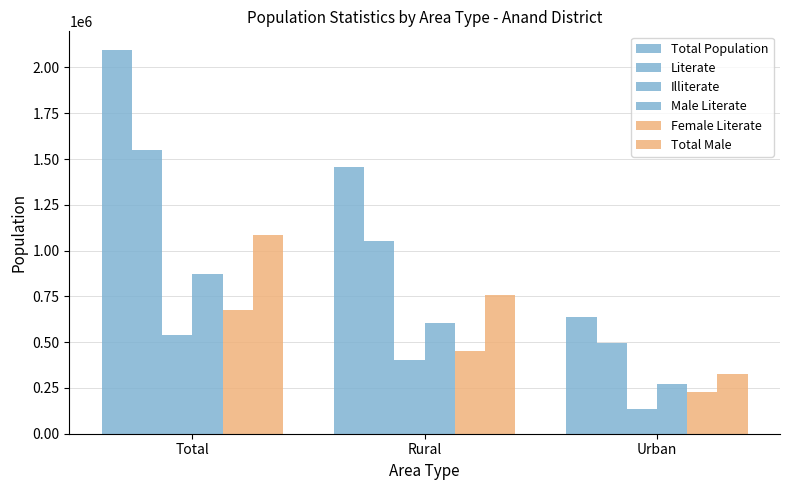

How many bars are there in each group?

6